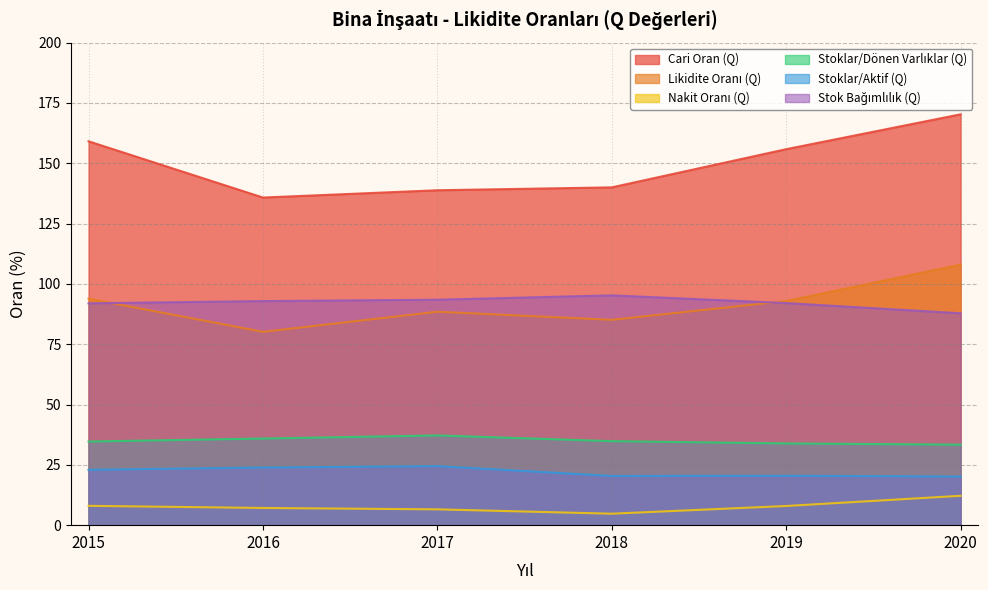

Count the number of data series in this chart.

6